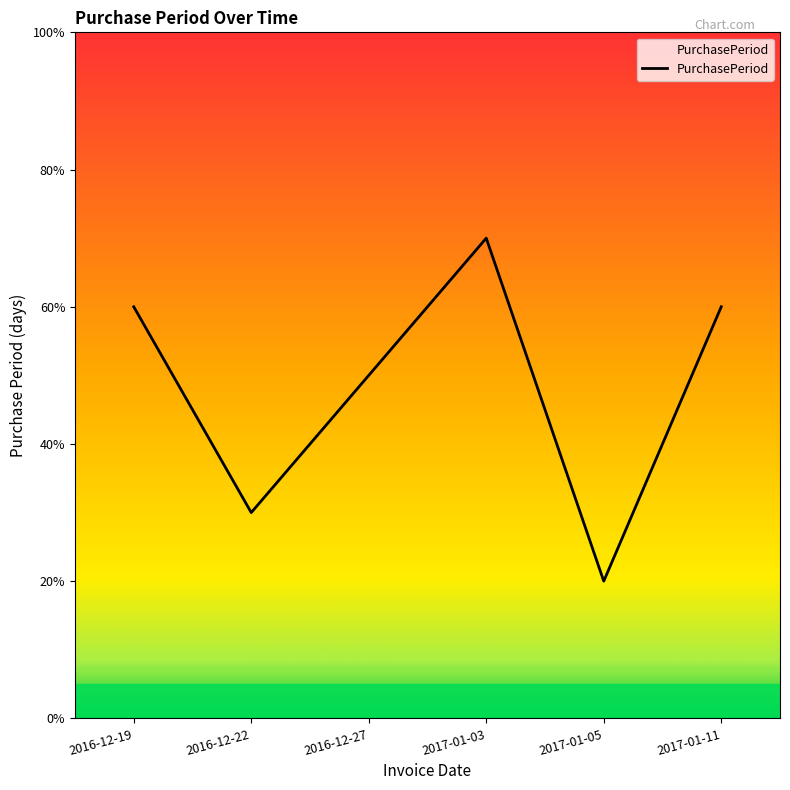

At which category does the data reach its first local valley?

2016-12-22